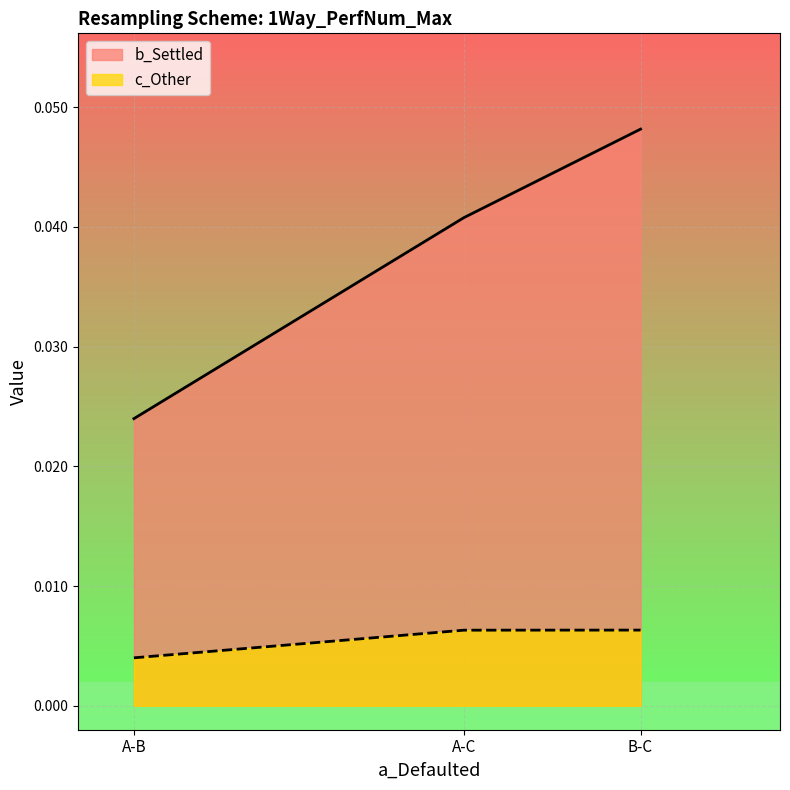

At how many categories does at least one series exceed 0?

3